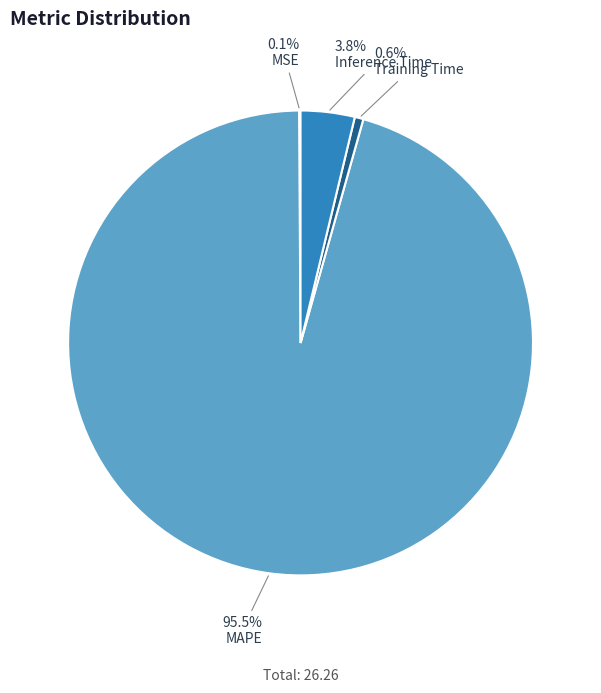

Between MAPE and Training Time, which is larger?

MAPE